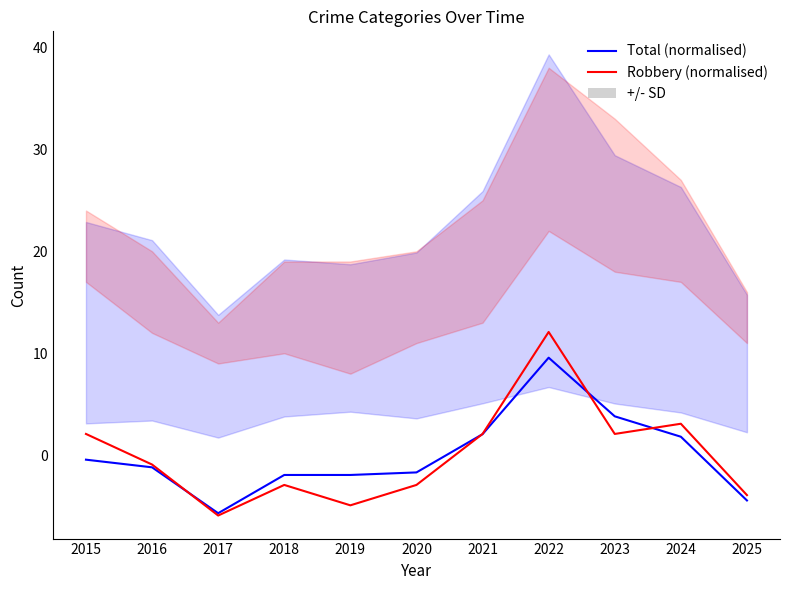

Which series has the largest total across all categories?

Total (normalised)